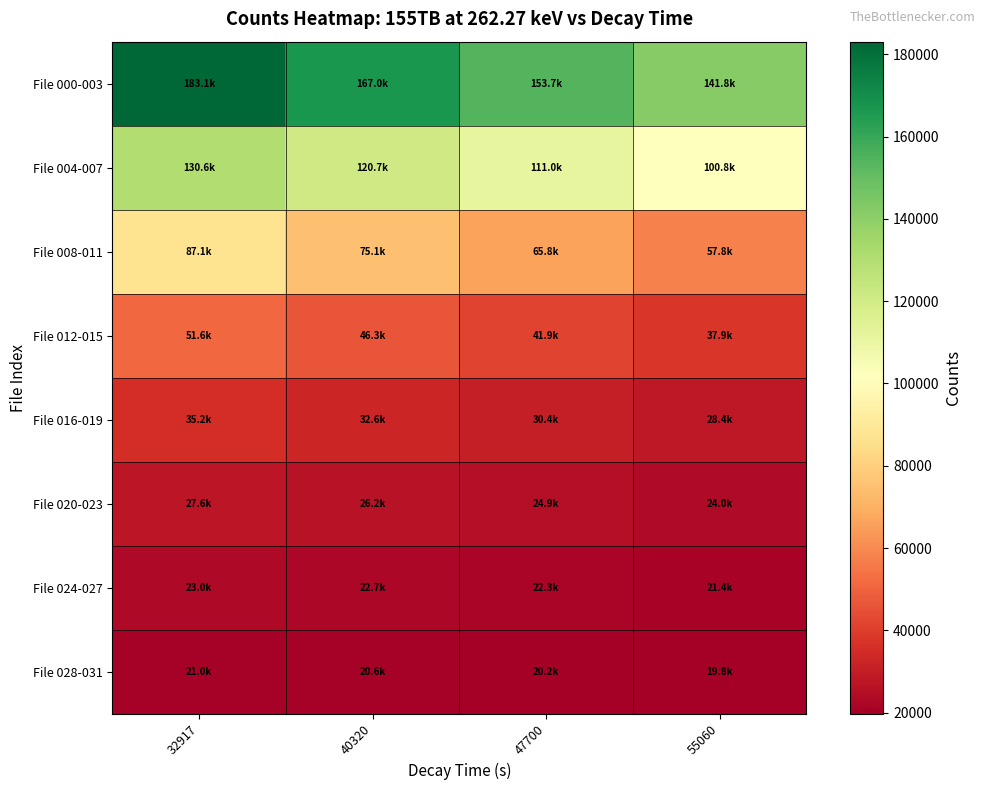

At which category does the chart reach its peak across all series?

32917